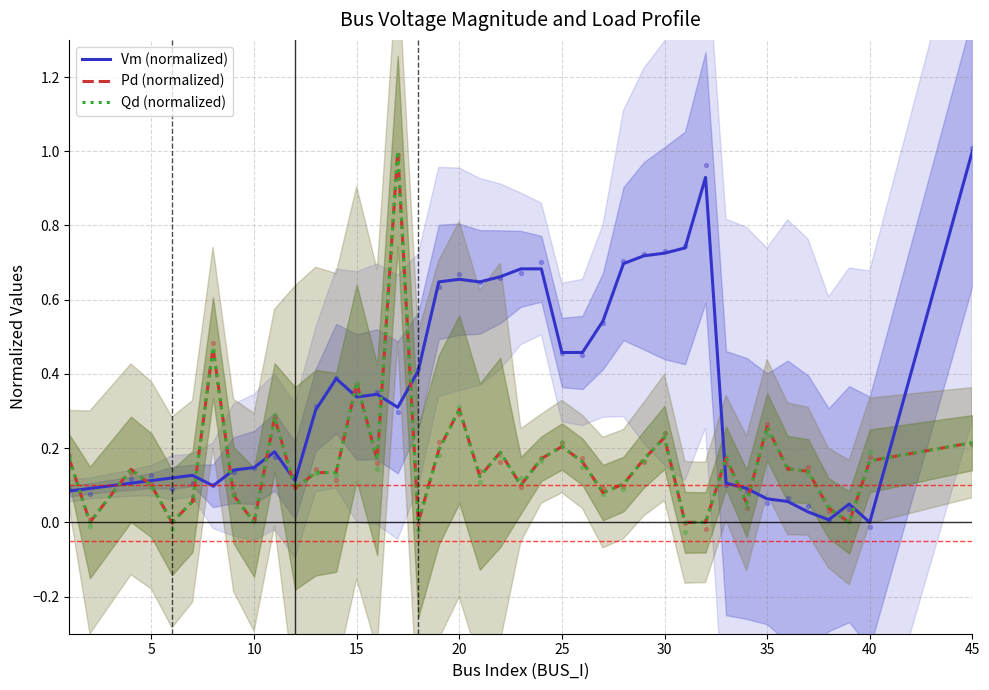

At how many categories does at least one series exceed 0?

40